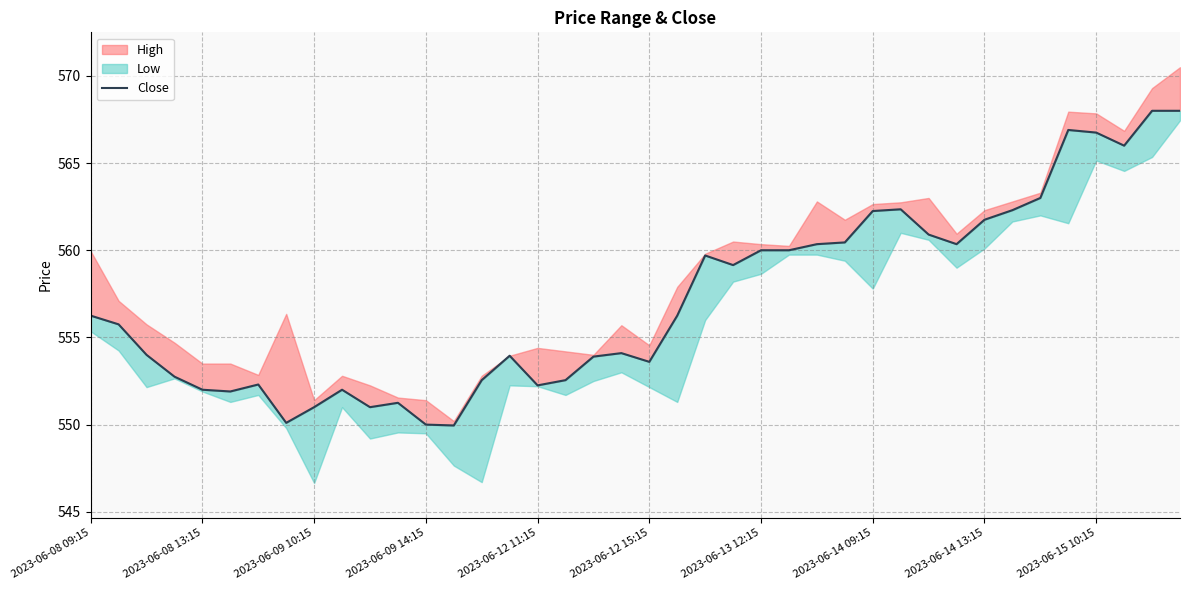

What is the ratio of the value at 33 to the value at 13?

1.0